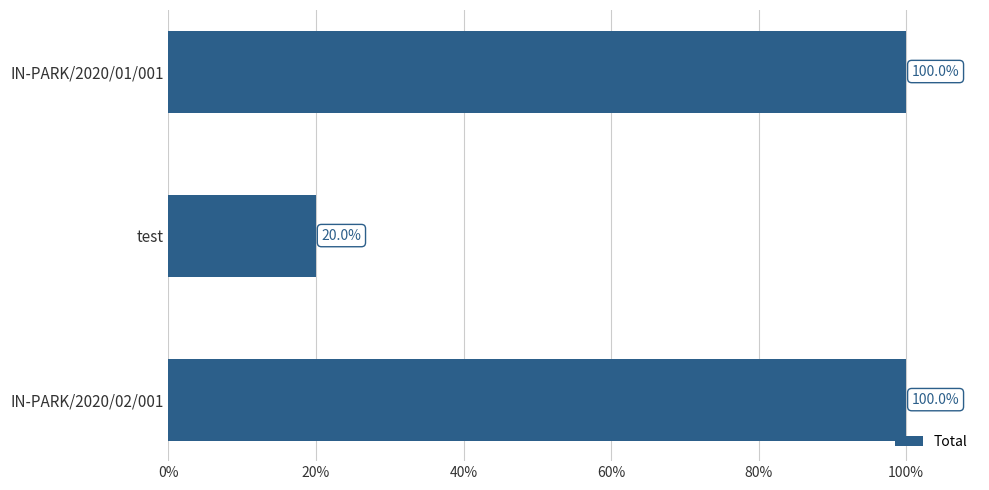

What is the change in value from IN-PARK/2020/01/001 to test?

-80